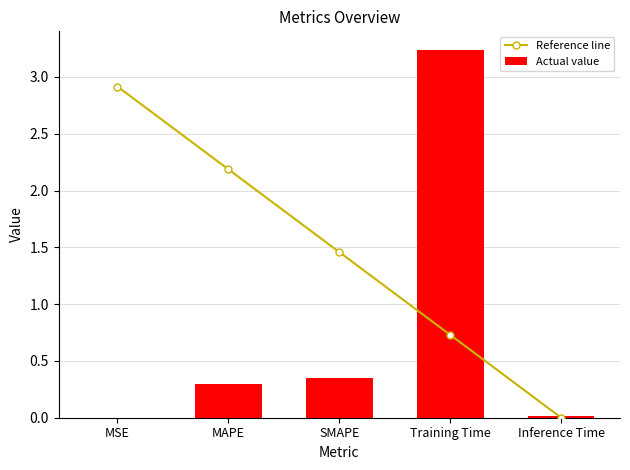

What value does the Reference line series have at MAPE?

2.2